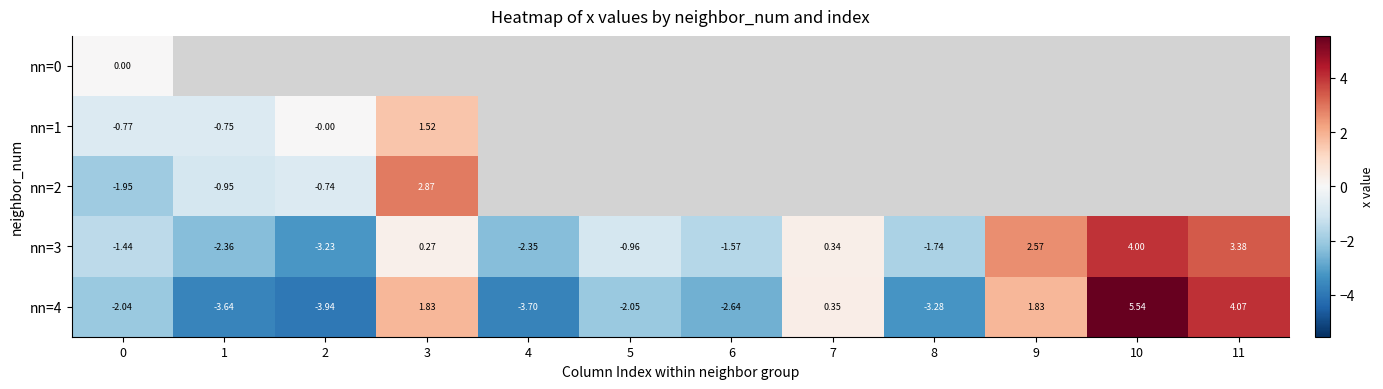

At how many categories does at least one series exceed 4?

2